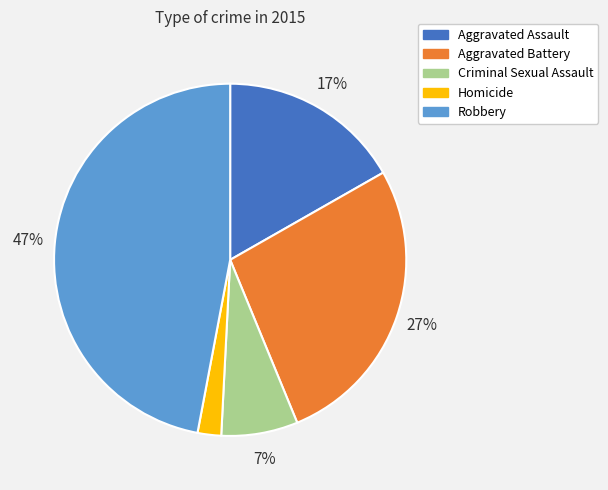

What percentage is the Aggravated Assault slice, to the nearest percent?

17%